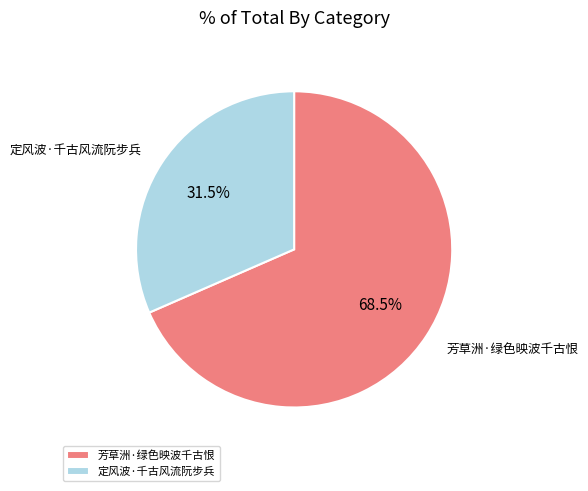

Combined, do 芳草洲·绿色映波千古恨 and 定风波·千古风流阮步兵 account for over 50%?

Yes